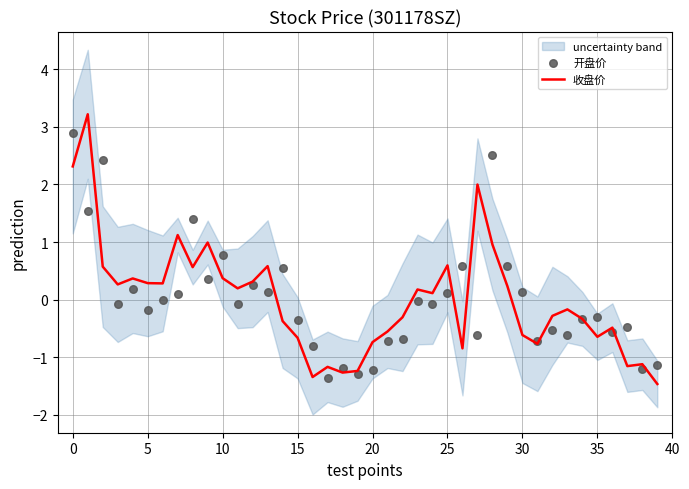

Which series has the largest total across all categories?

开盘价